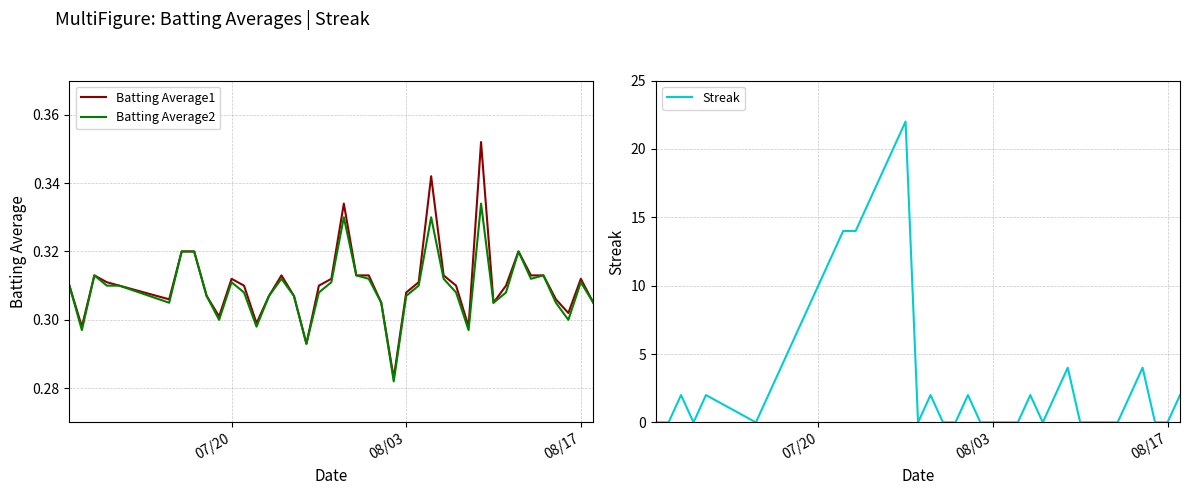

What is the highest value of the Streak series?

22